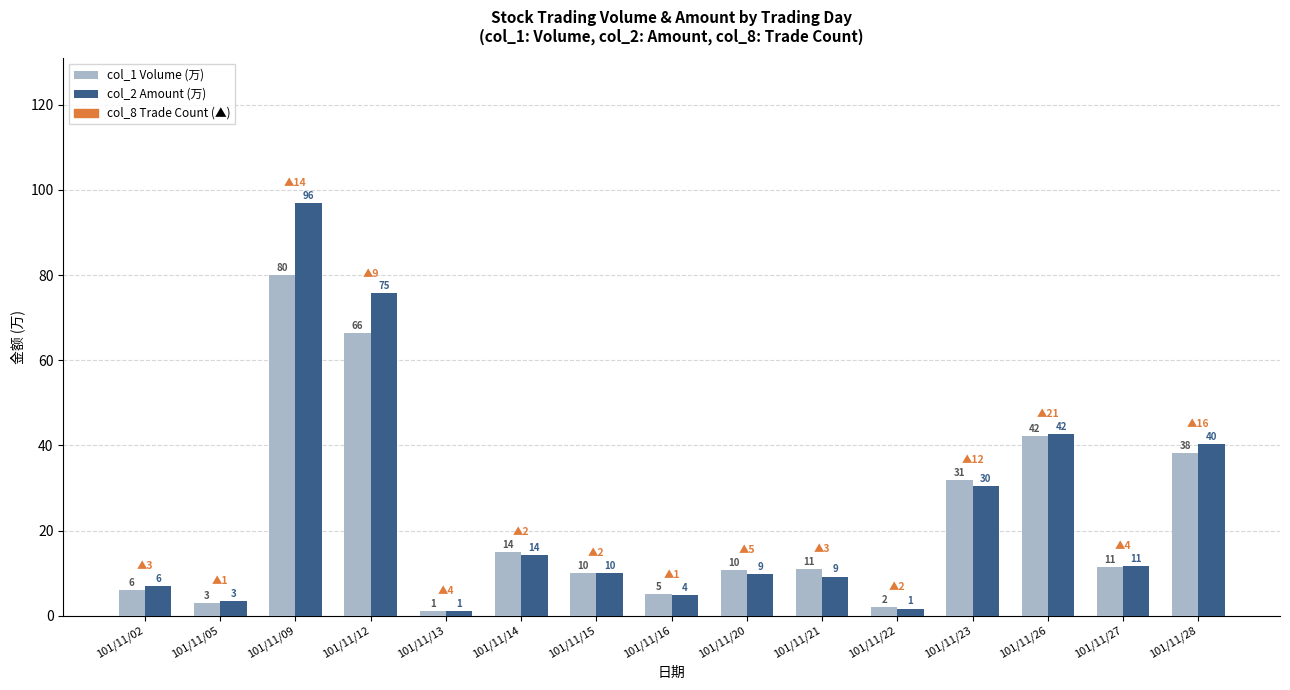

Which series has the largest range (max minus min)?

col_2 Amount (万)